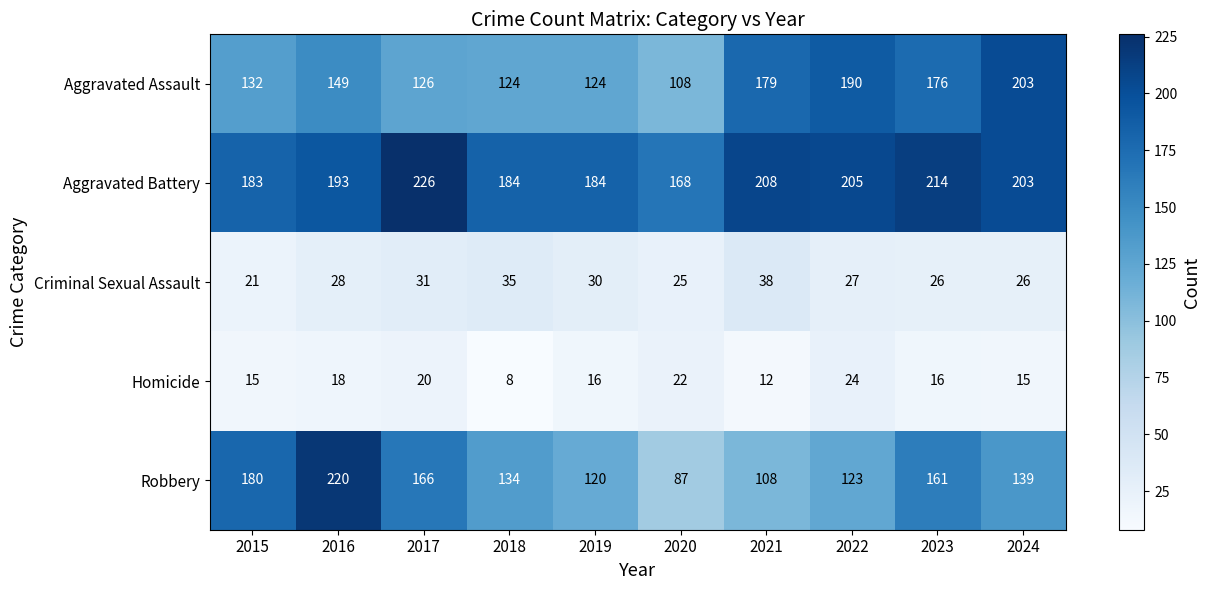

At which category does the chart reach its peak across all series?

2017